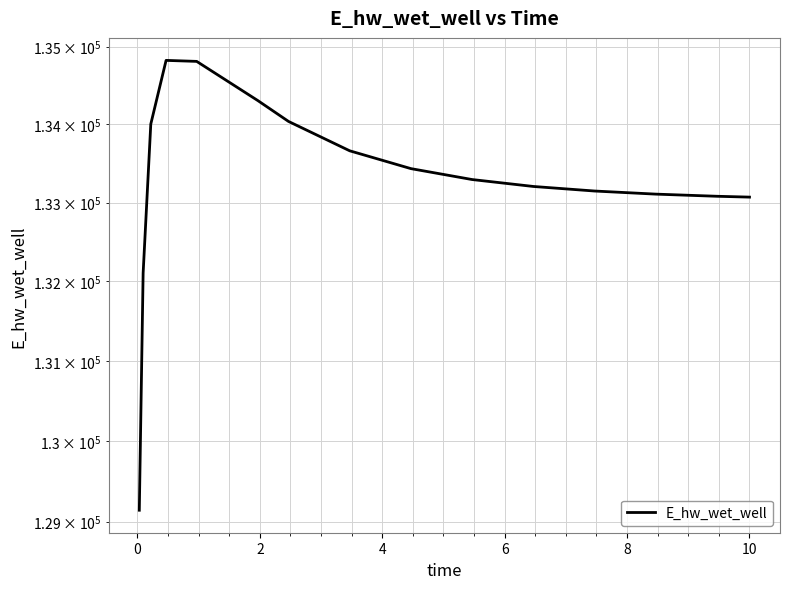

The chart shows a value of 40138.1 at 0. True or false?

False